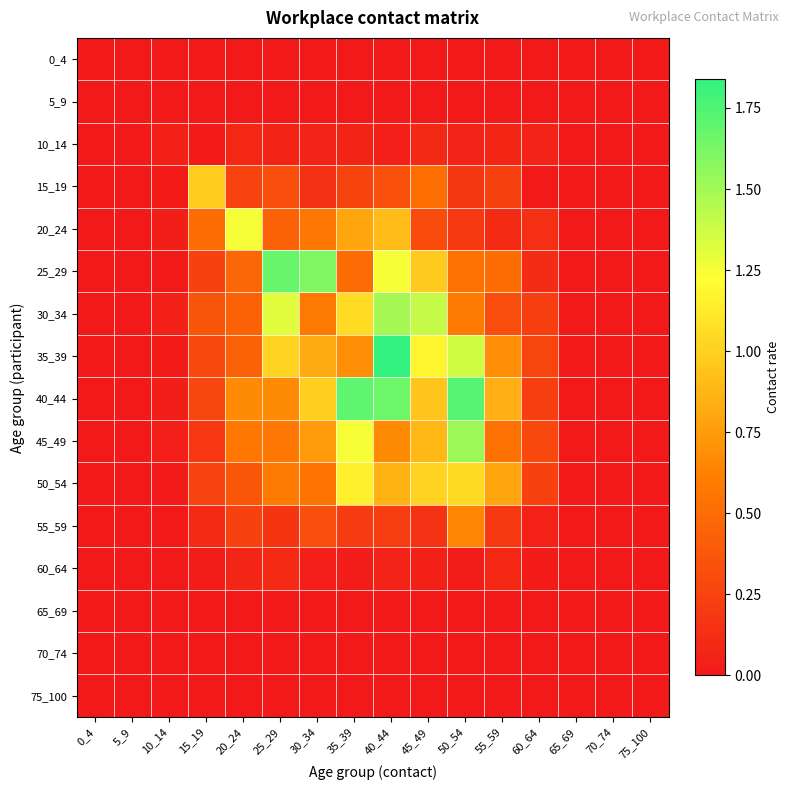

Count the number of data series in this chart.

16